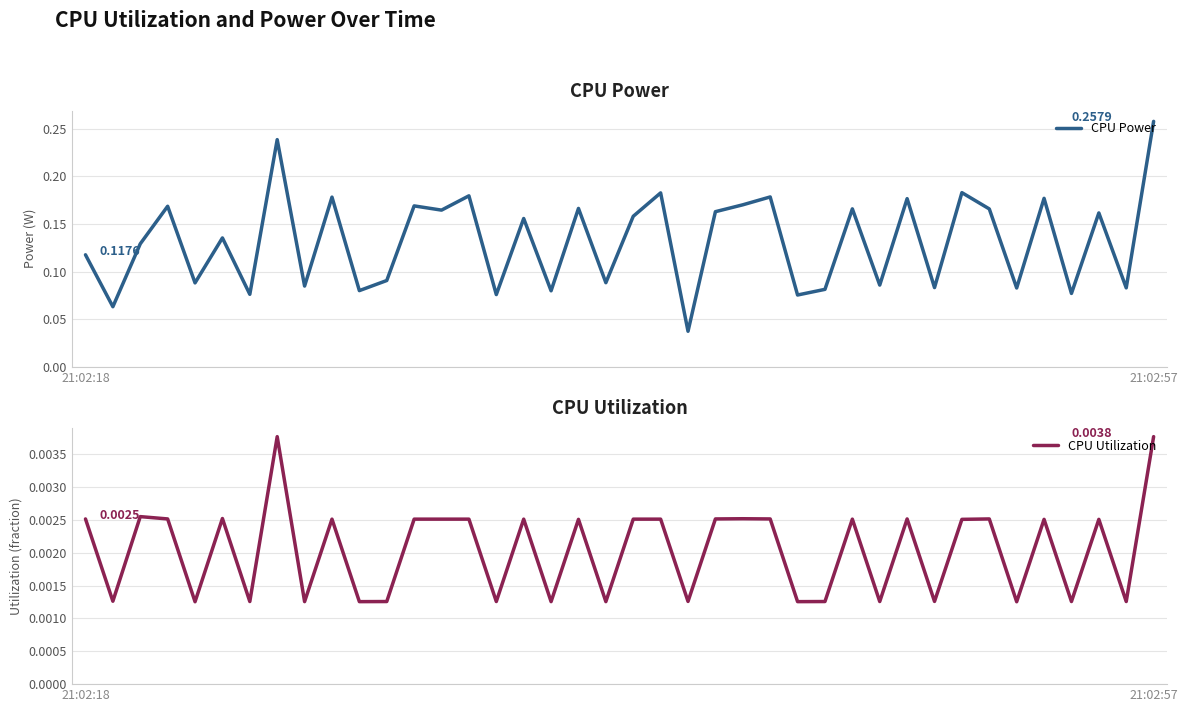

What is the sum of all CPU Utilization values?

0.1